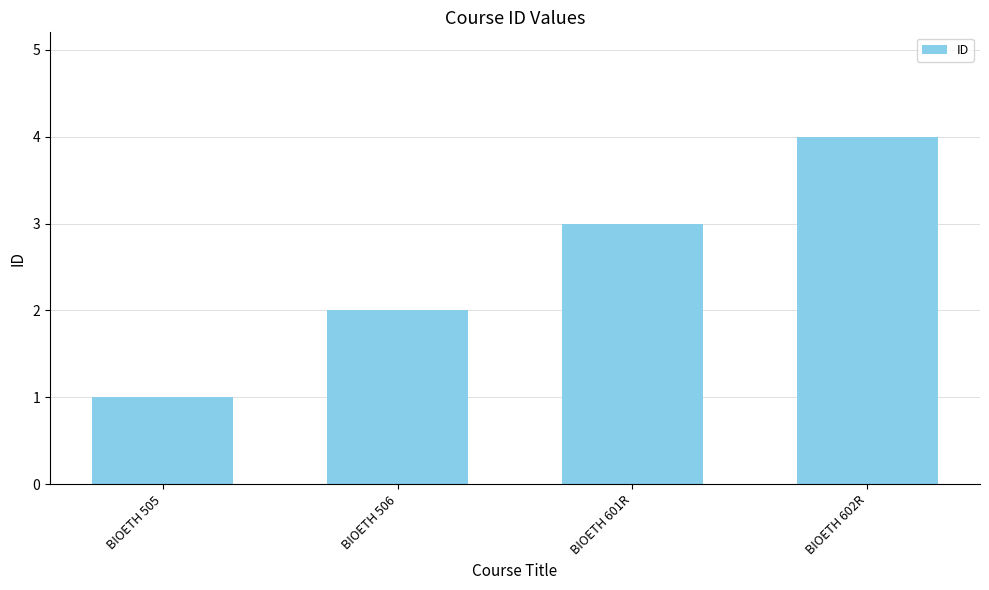

Count the values in the range 2 to 4.

3